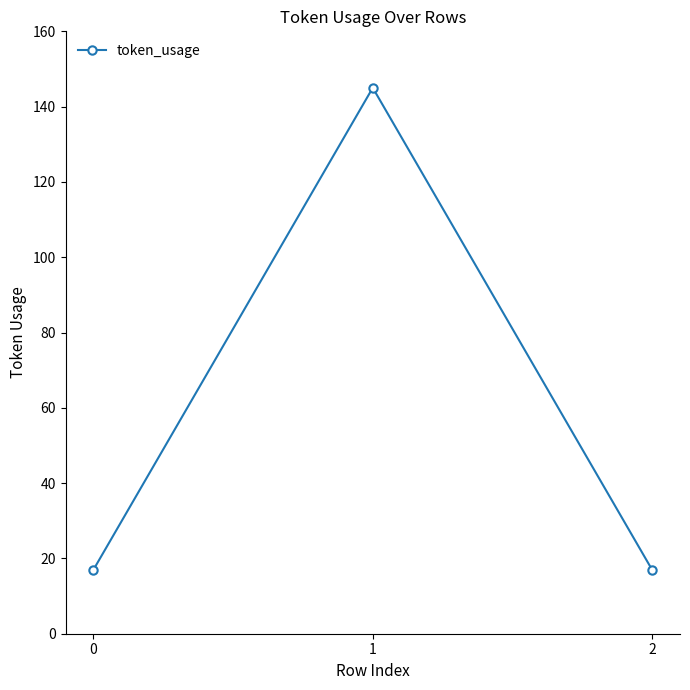

Is it true that the value at 0 is 23?

False